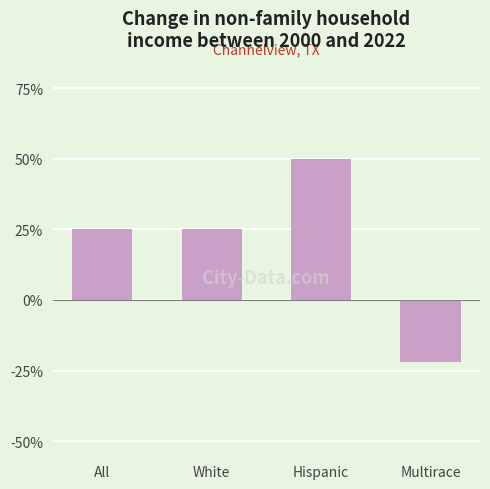

How many values are above zero?

3